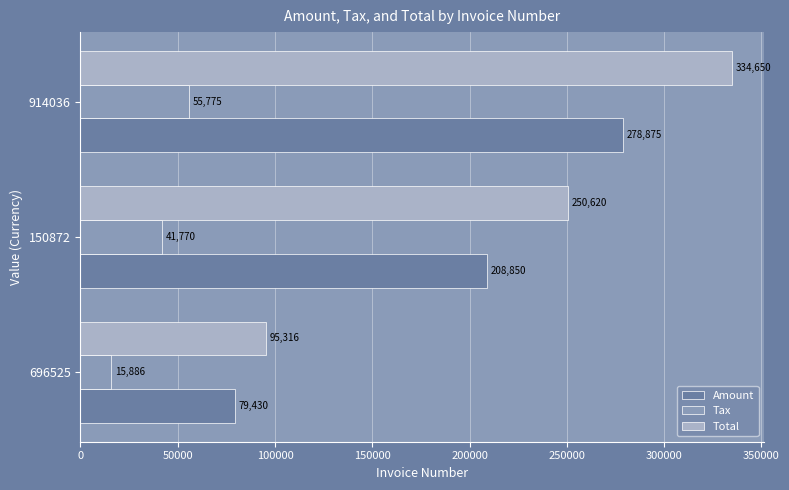

What are all the series names shown in the legend?

Amount, Tax, Total